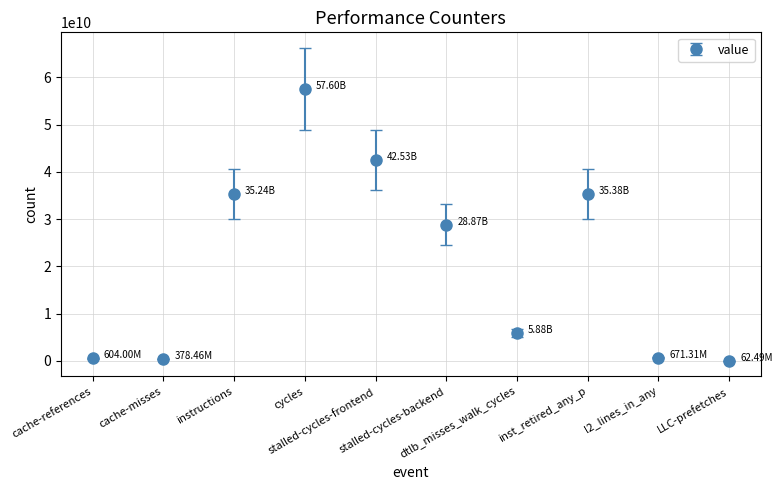

True or false: the data has more than 1 interior local peaks.

True